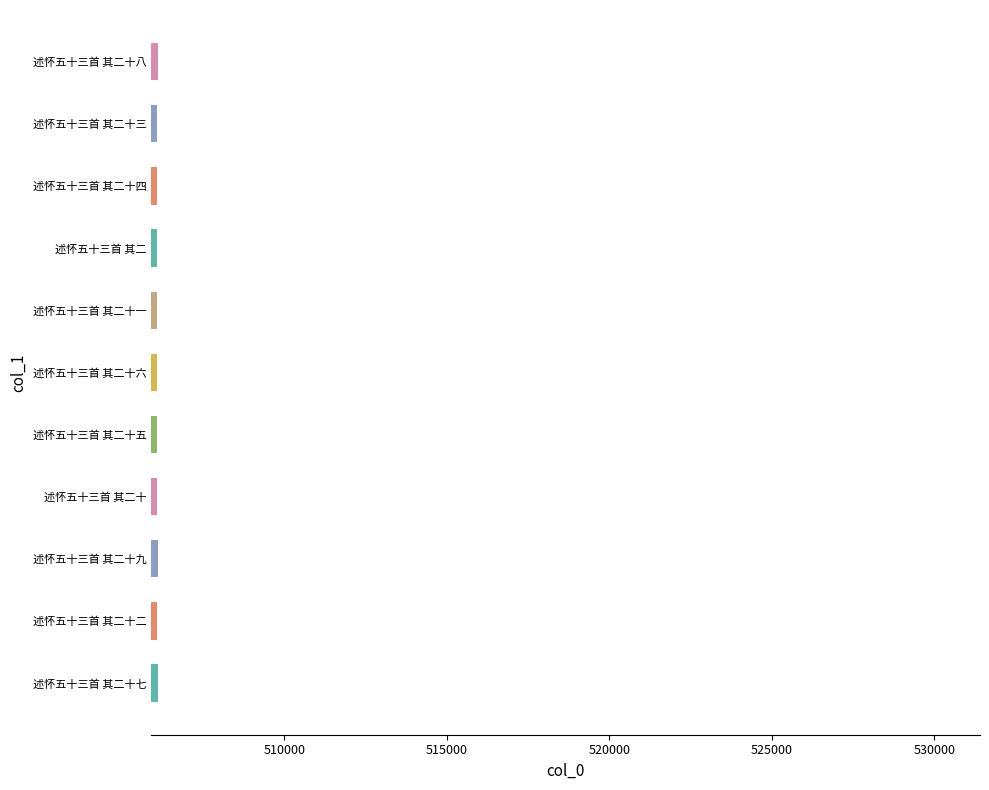

What is the smallest value displayed?

506070